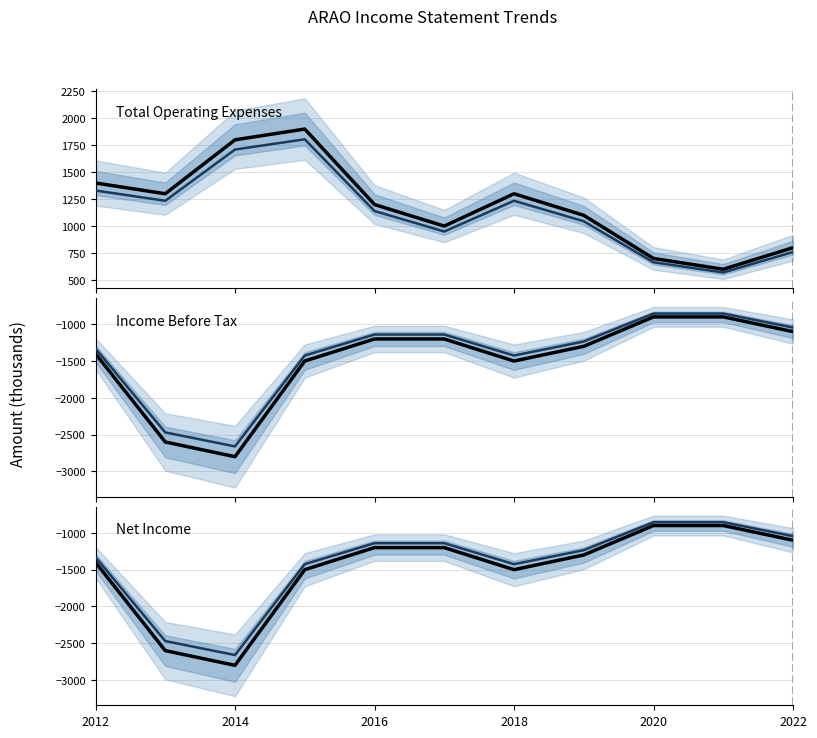

The Total Operating Expenses (alt) series shows 2226 at 2012. True or false?

False